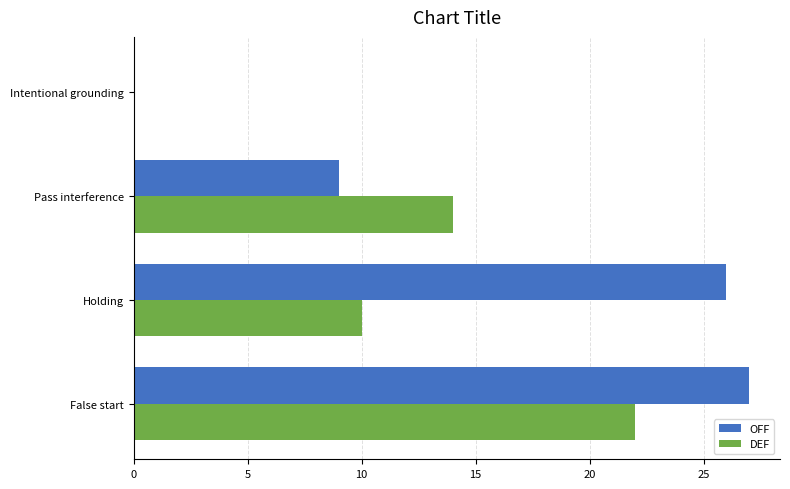

Which series has the largest total across all categories?

OFF